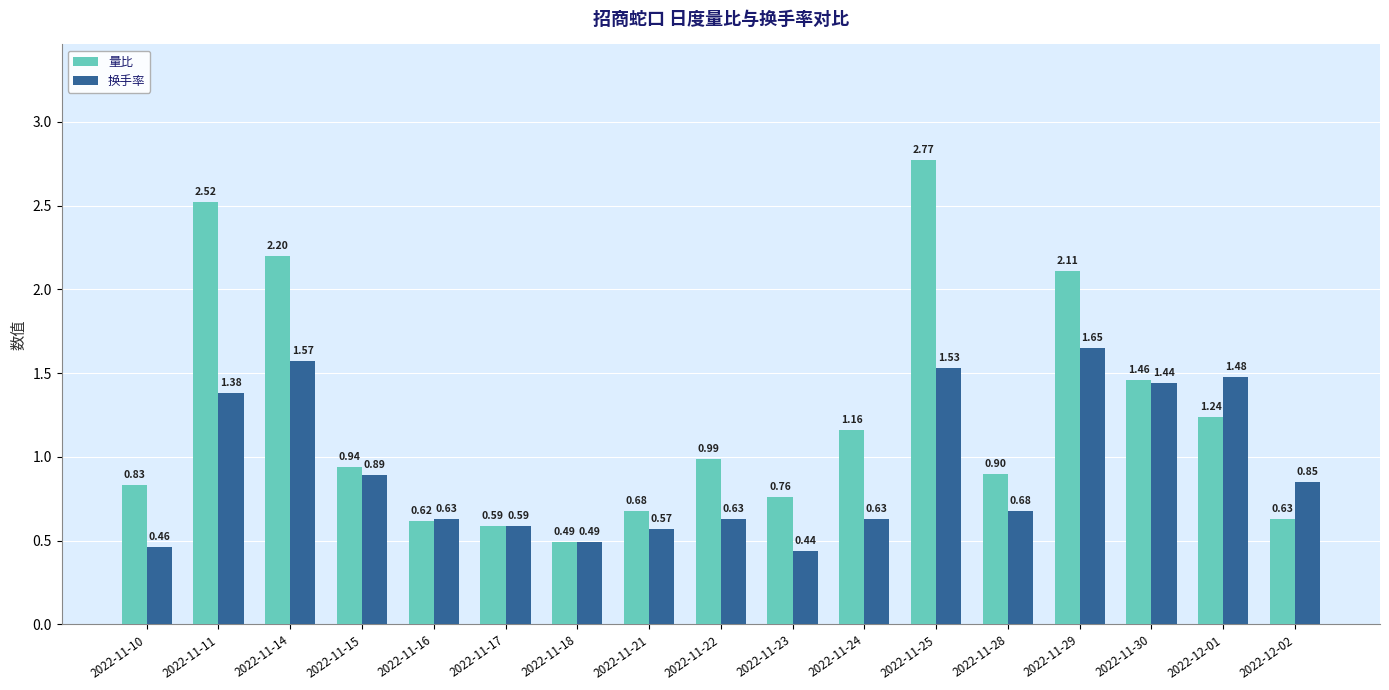

List the series in order of their overall mean, lowest first.

换手率, 量比